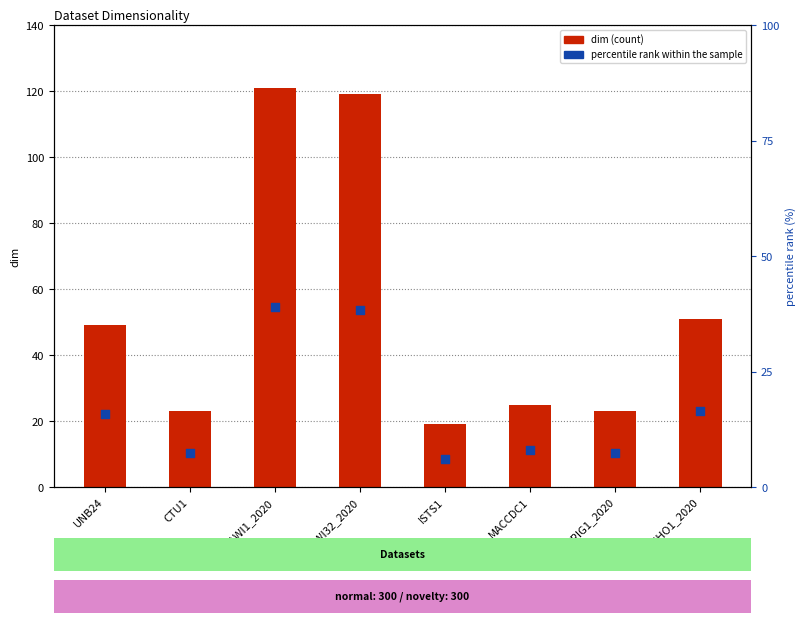

Which series contains the lowest Y value?

percentile rank within the sample